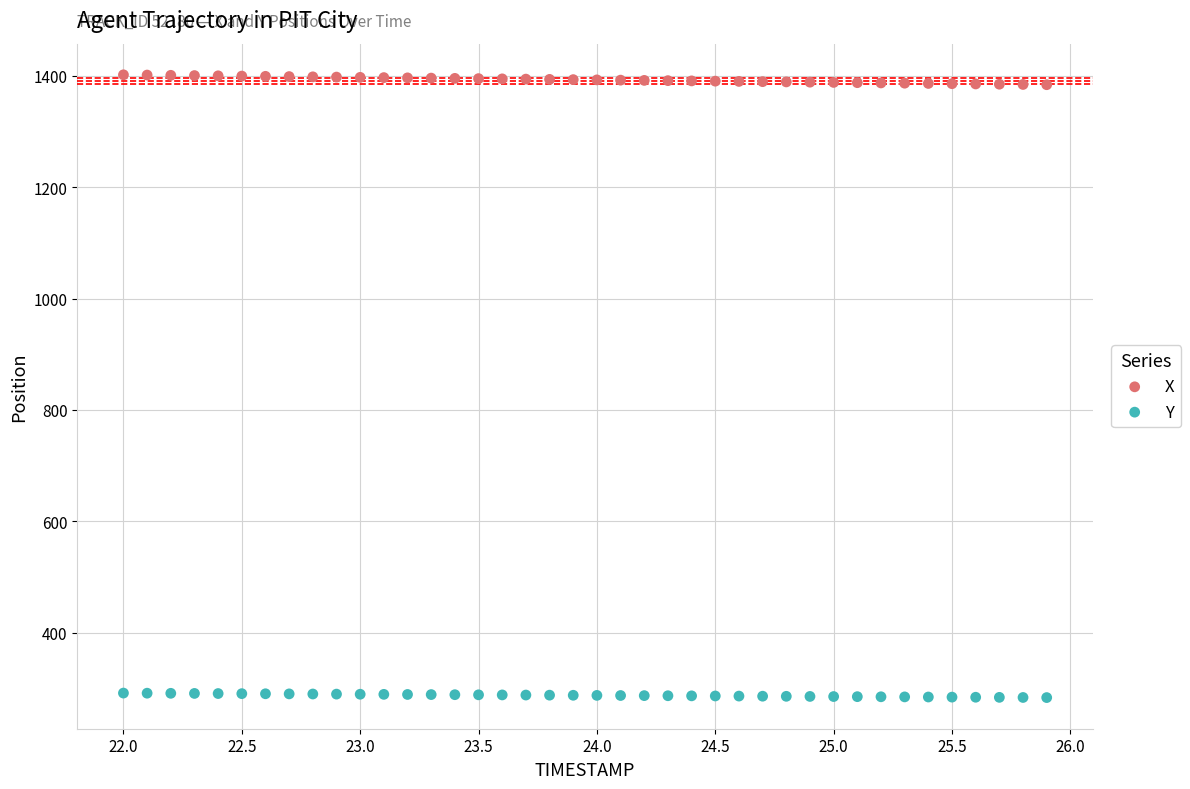

Which series reaches the minimum Y coordinate?

Y